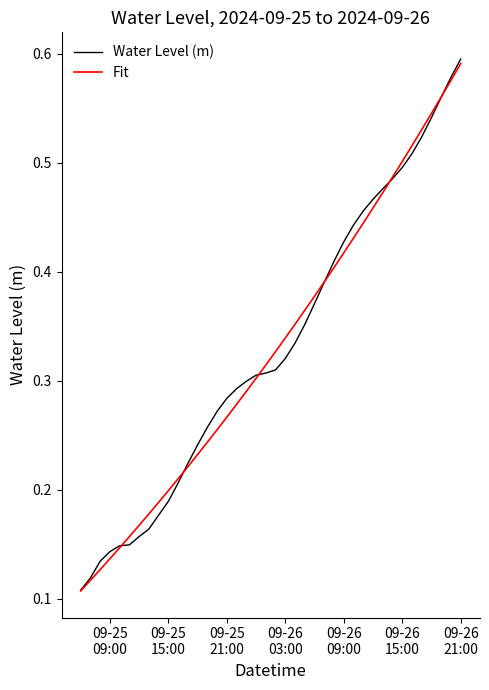

Which series has the largest range (max minus min)?

Water Level (m)